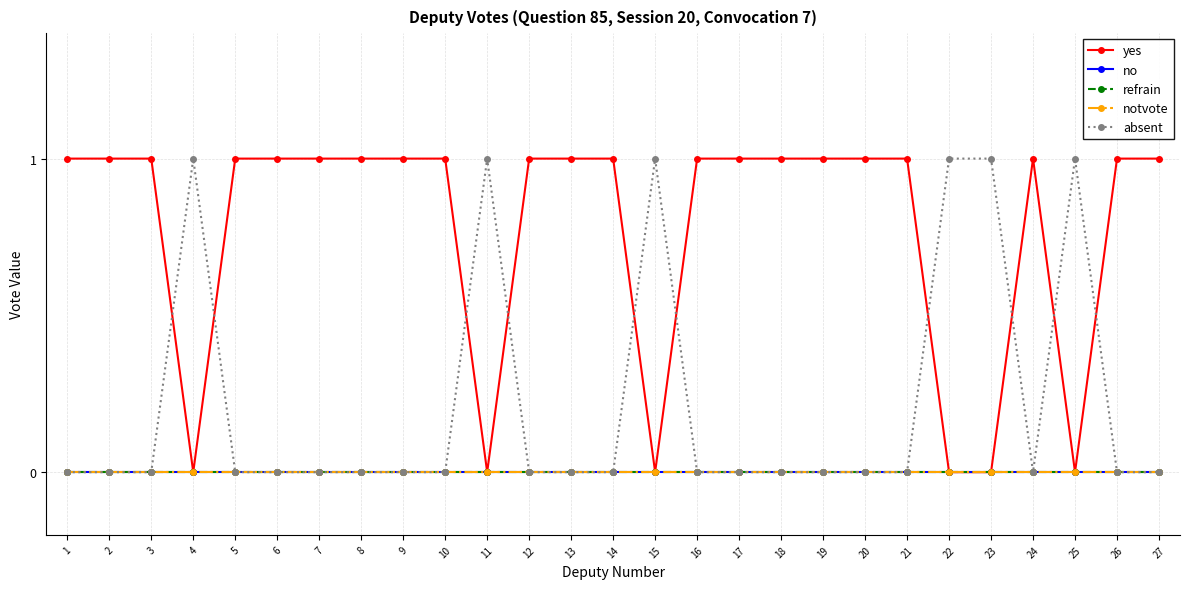

Is this an area chart (filled region under the line)?

No